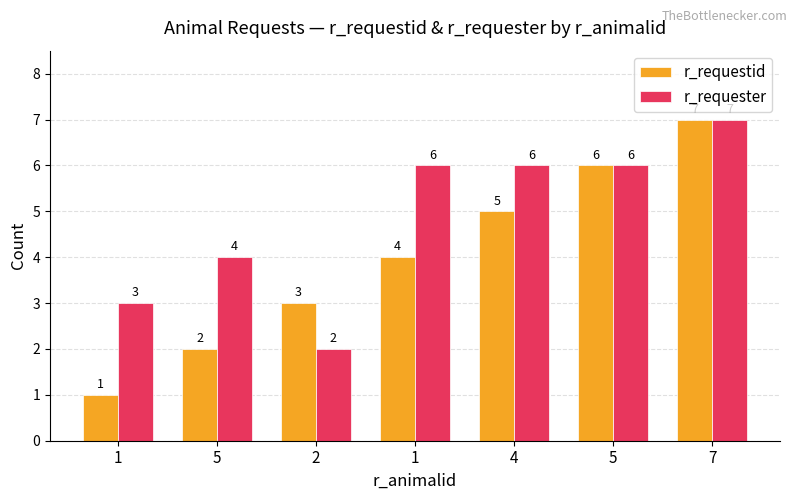

What is the average value of the r_requestid series?

4